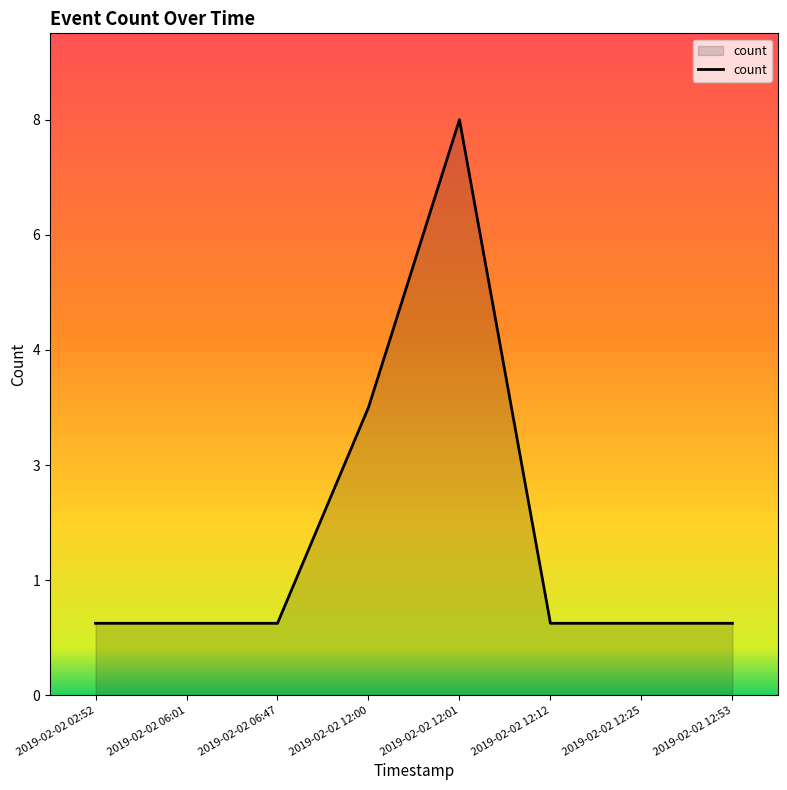

What is the value of the 4th point from the left?

4